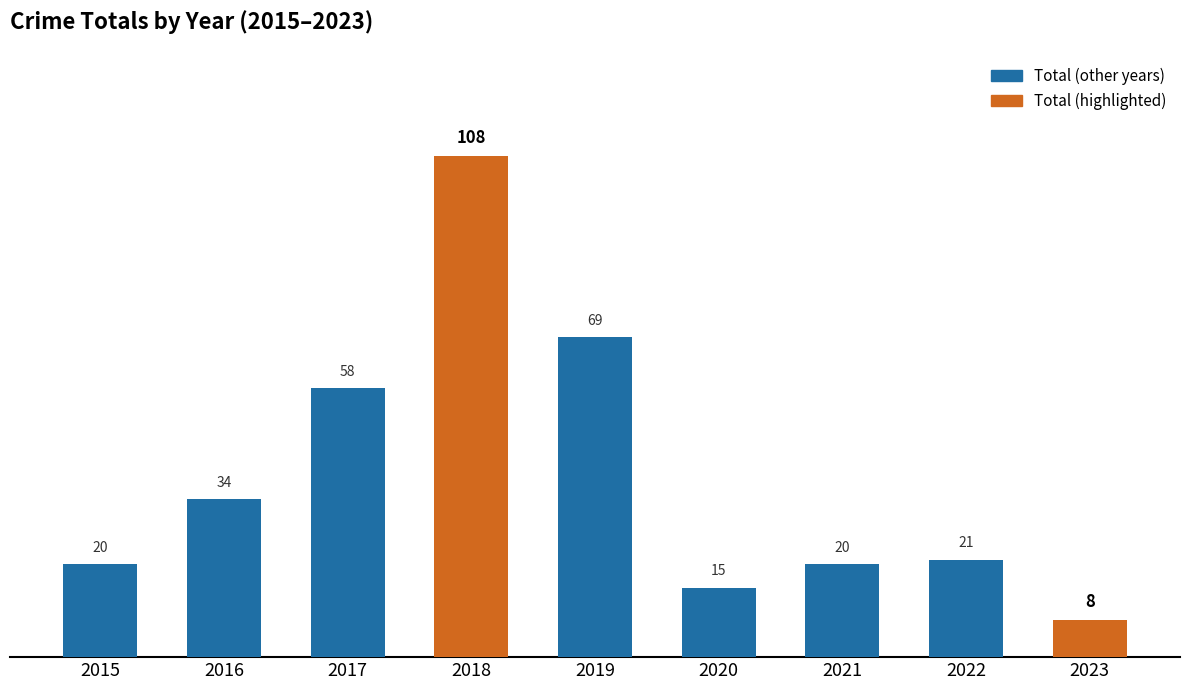

Is it true that the value at 2020 is 9?

False